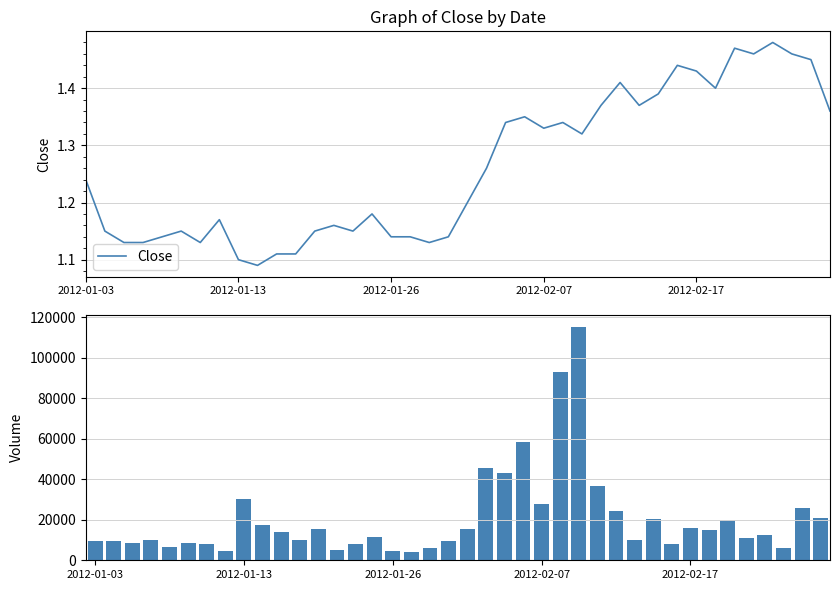

The value of Volume at 18 is 6200.0. True or false?

True